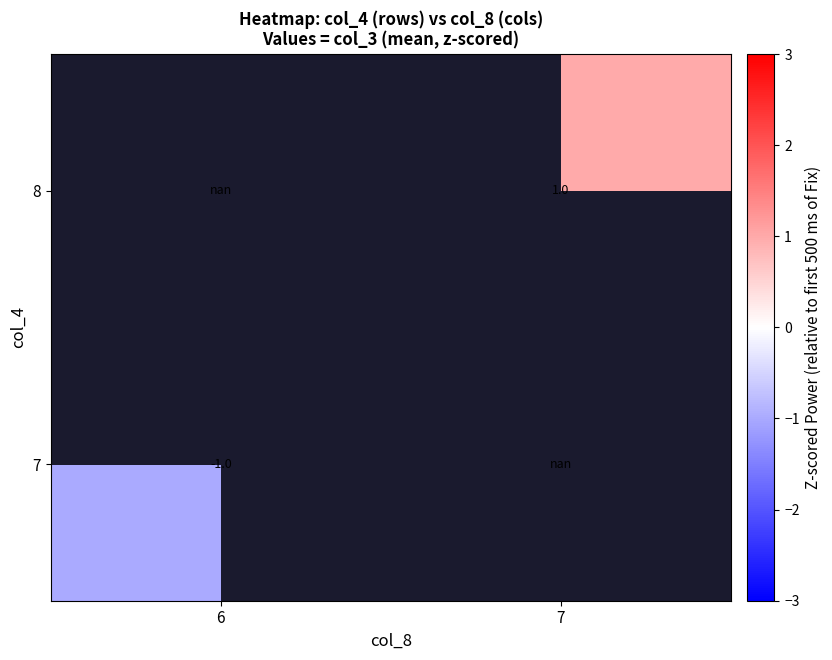

Is it true that 8 equals 1.0 at 7?

True